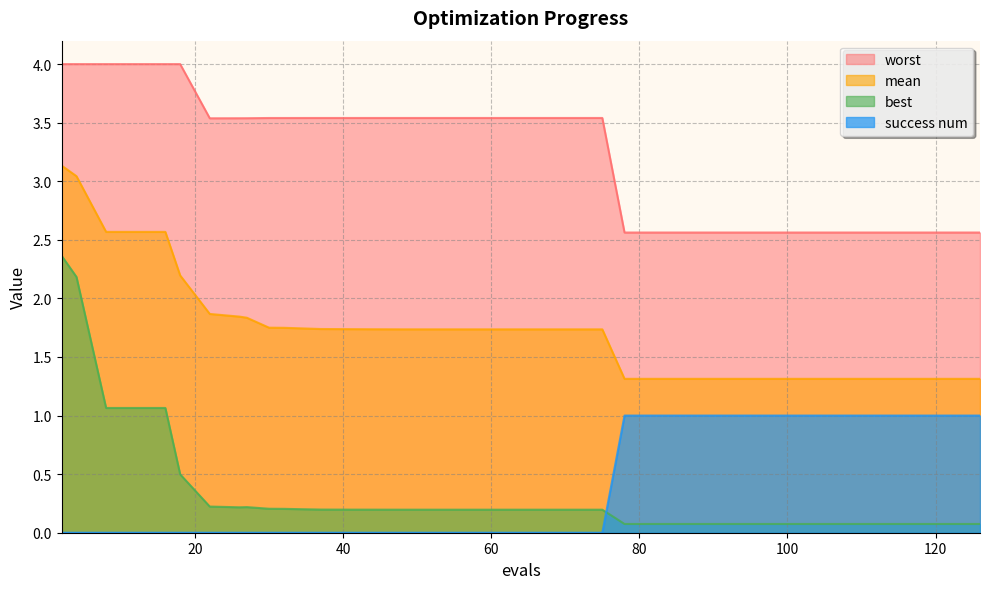

True or false: best has a value of 0.2 at 33.

True